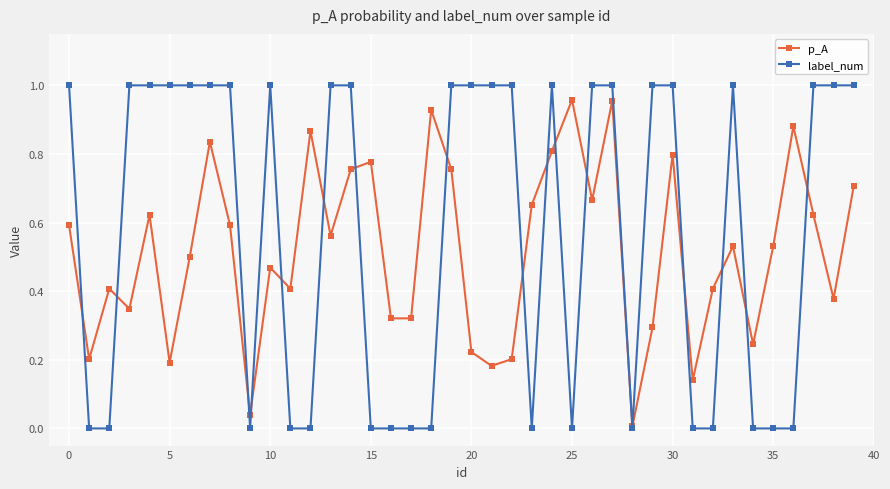

How many values in the label_num series are below 1?

17